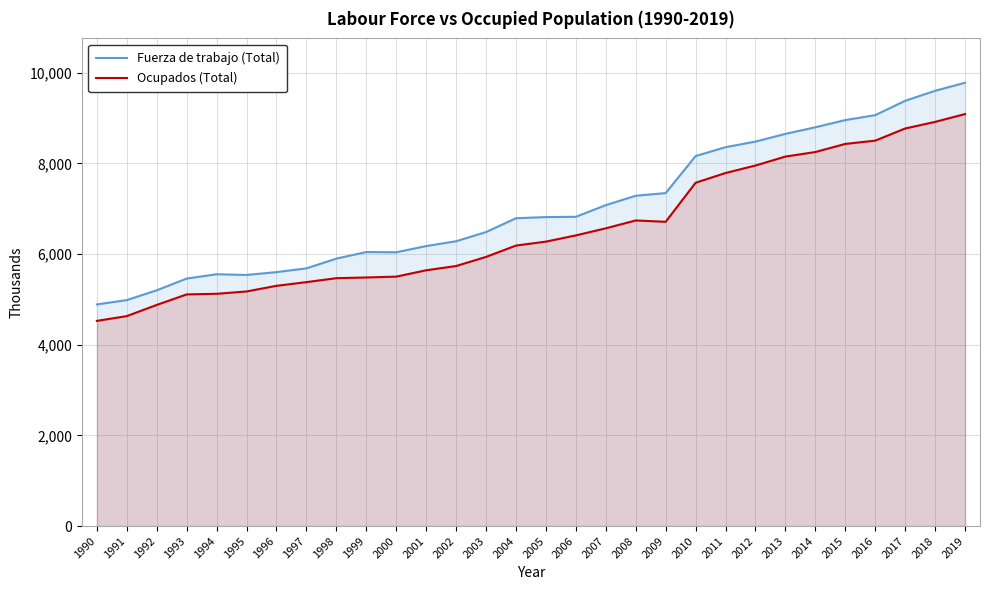

At 2012, list the series in order from smallest to largest.

Ocupados (Total), Fuerza de trabajo (Total)